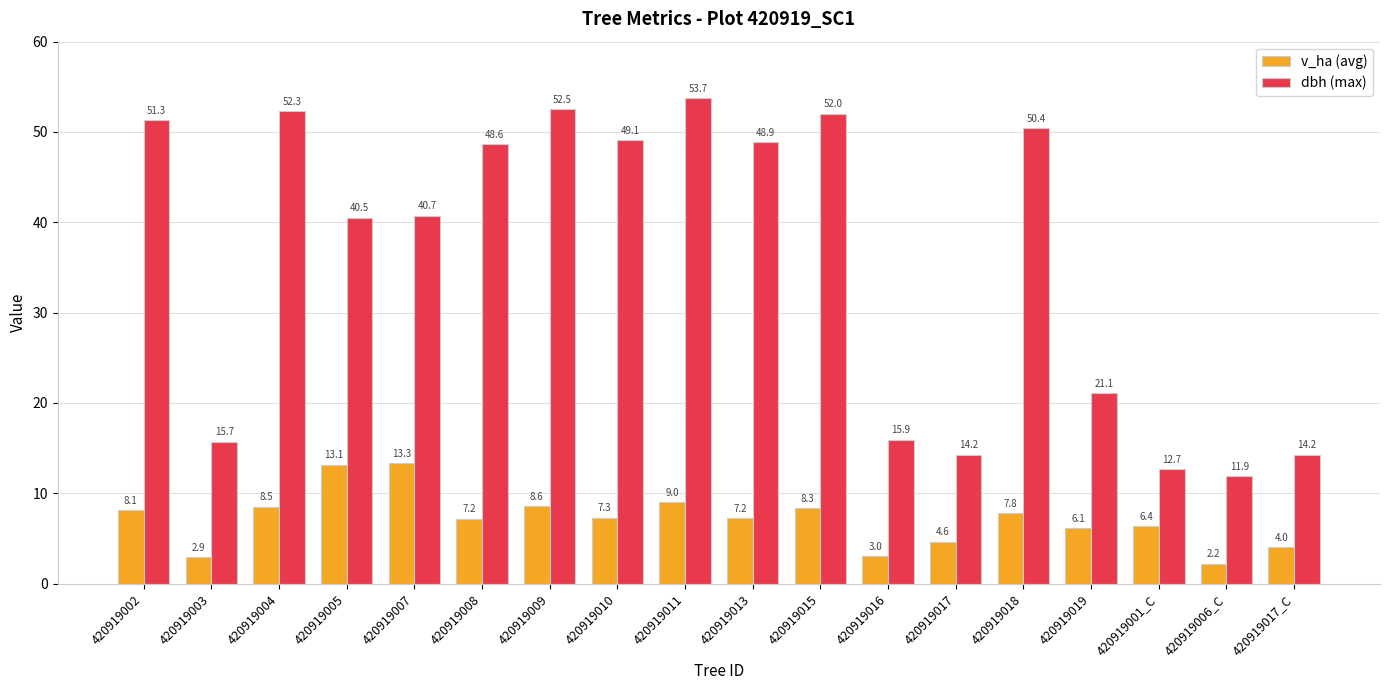

At which label is dbh (max) closest to 32?

420919005